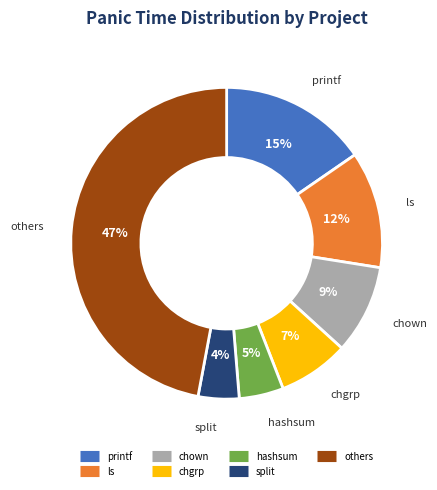

How many slices are in this pie chart?

7